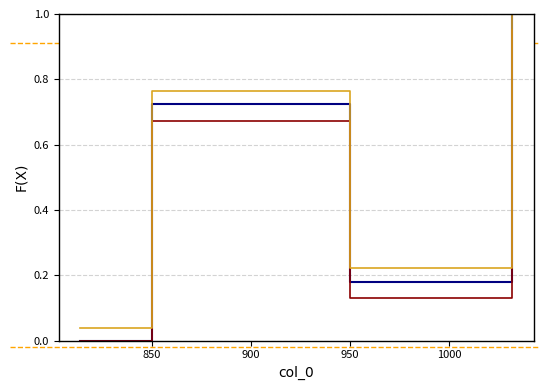

What is the maximum value shown in the chart?

1.0